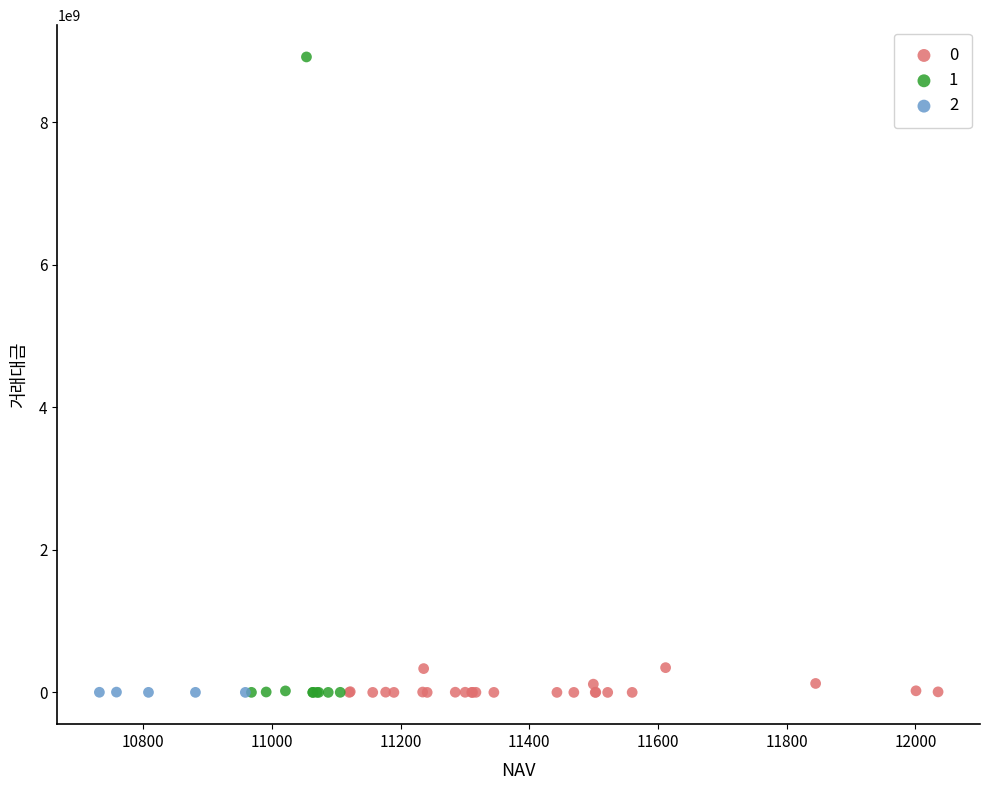

Which series contains the highest Y value?

1